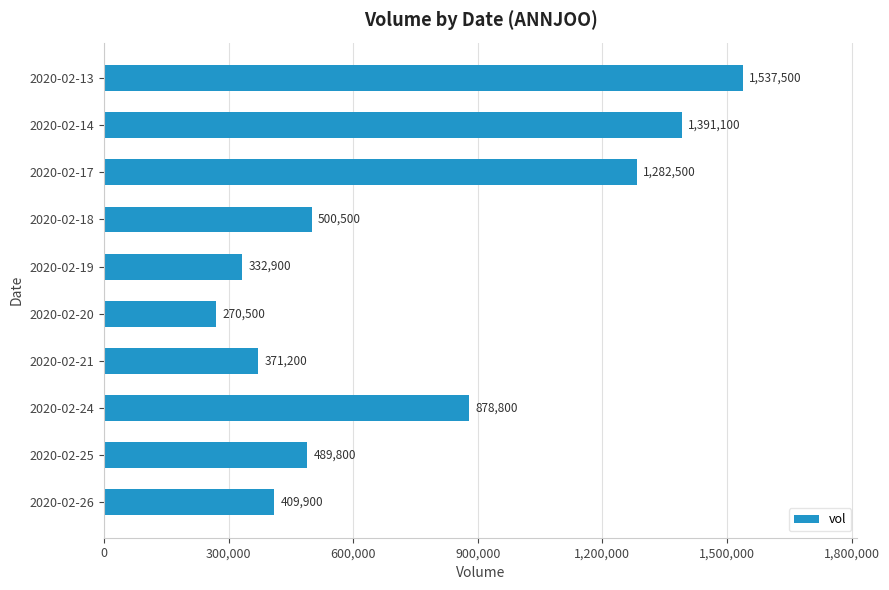

The value at 2020-02-17 is 870871. True or false?

False